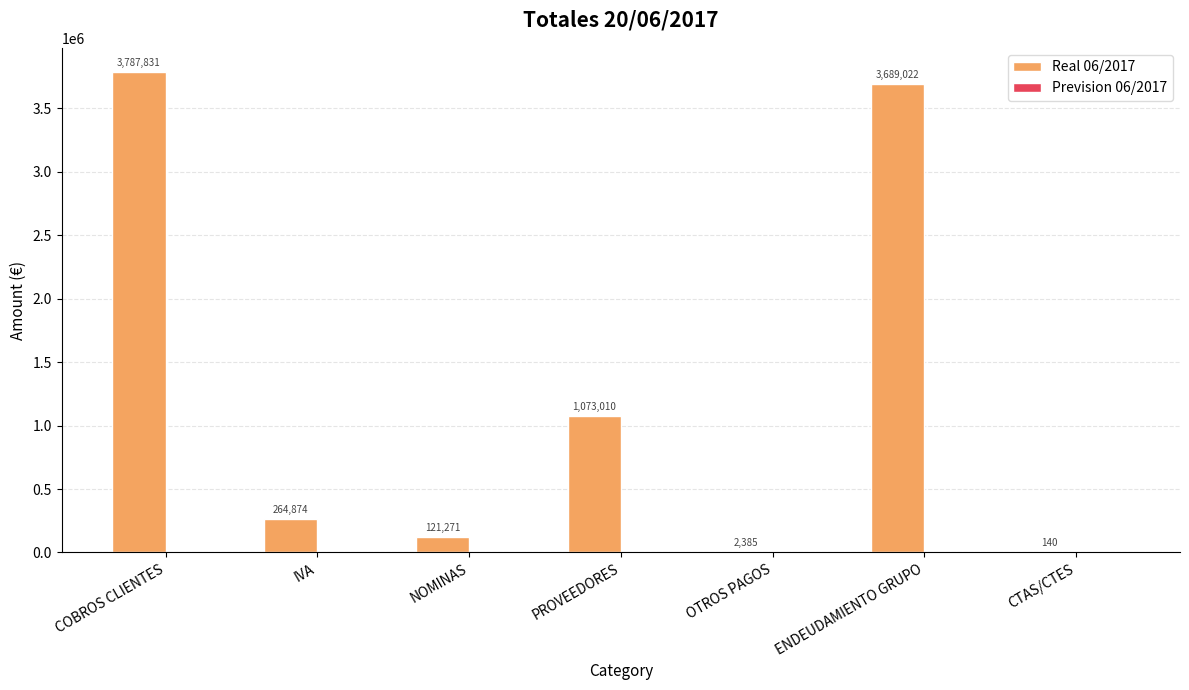

Are the bars horizontal?

No